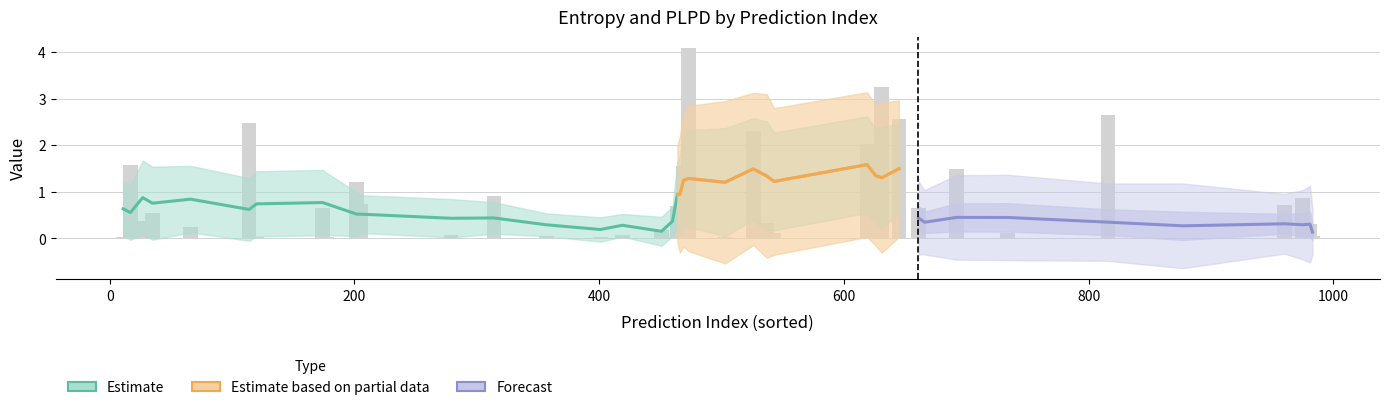

At how many categories does at least one series exceed 3?

2